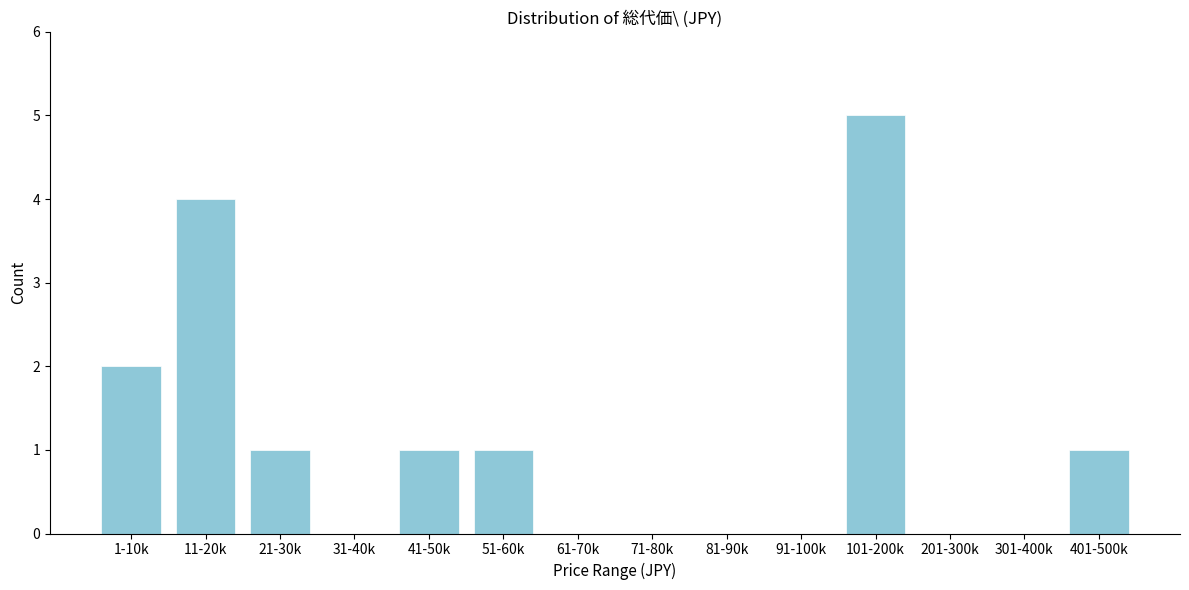

Reading left to right, transcribe all the data shown in this chart.

1-10k=2	11-20k=4	21-30k=1	31-40k=0	41-50k=1	51-60k=1	61-70k=0	71-80k=0	81-90k=0	91-100k=0	101-200k=5	201-300k=0	301-400k=0	401-500k=1